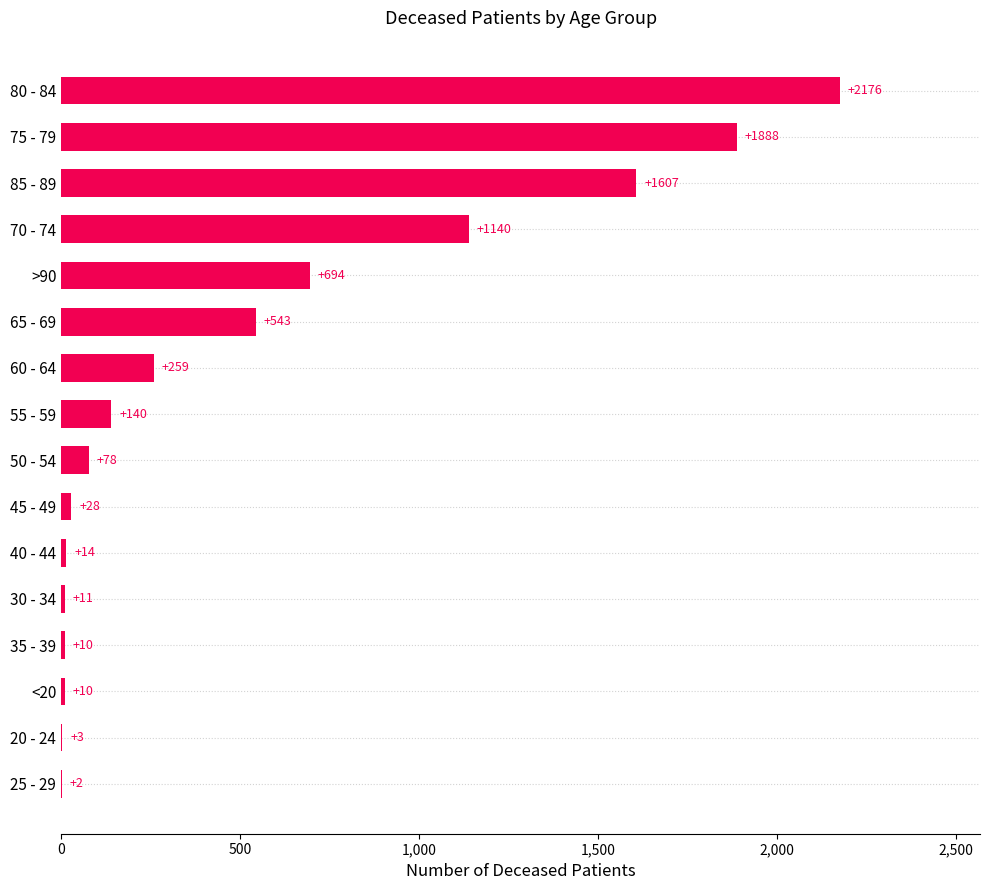

The chart shows a value of 2176 at 80 - 84. True or false?

True